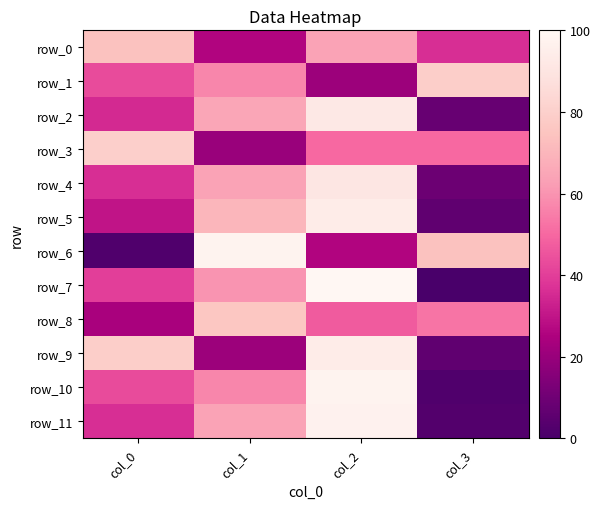

At col_0, list the series in order from smallest to largest.

row_6, row_8, row_5, row_2, row_4, row_11, row_7, row_1, row_10, row_0, row_9, row_3